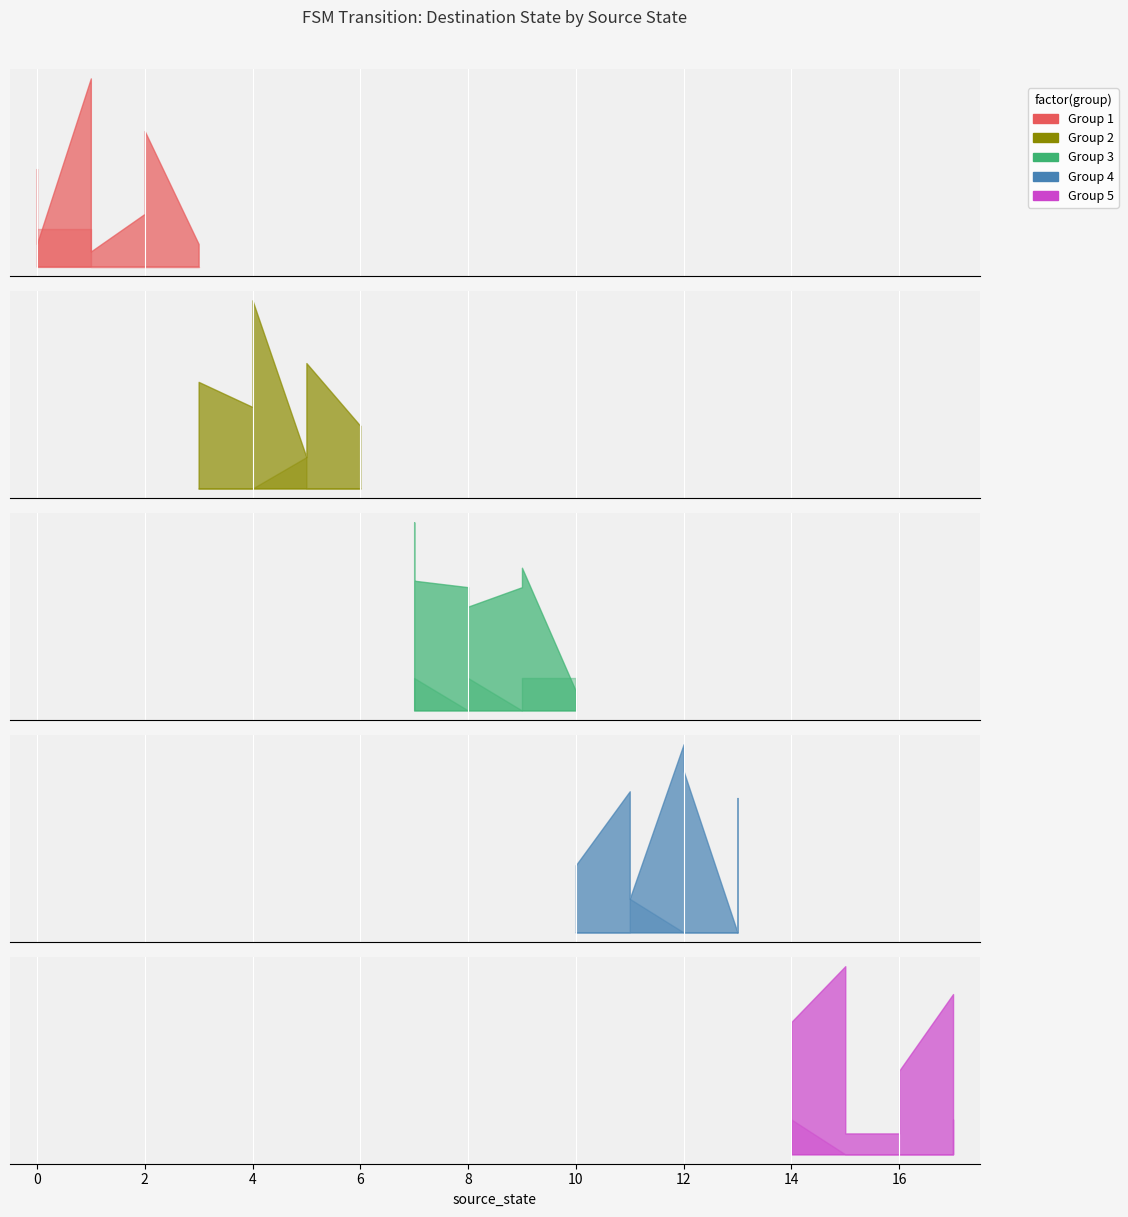

Which has a higher value, 8 or 7?

8